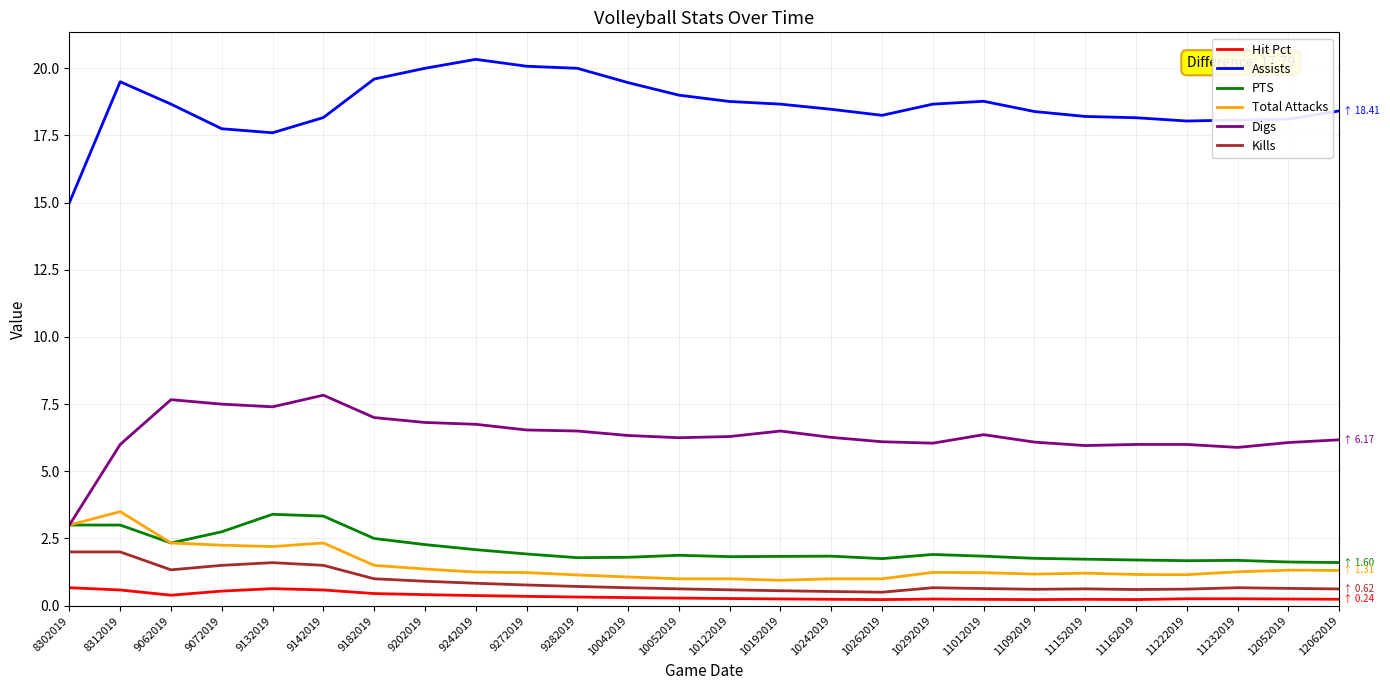

True or false: Kills and Digs cross at least once.

False